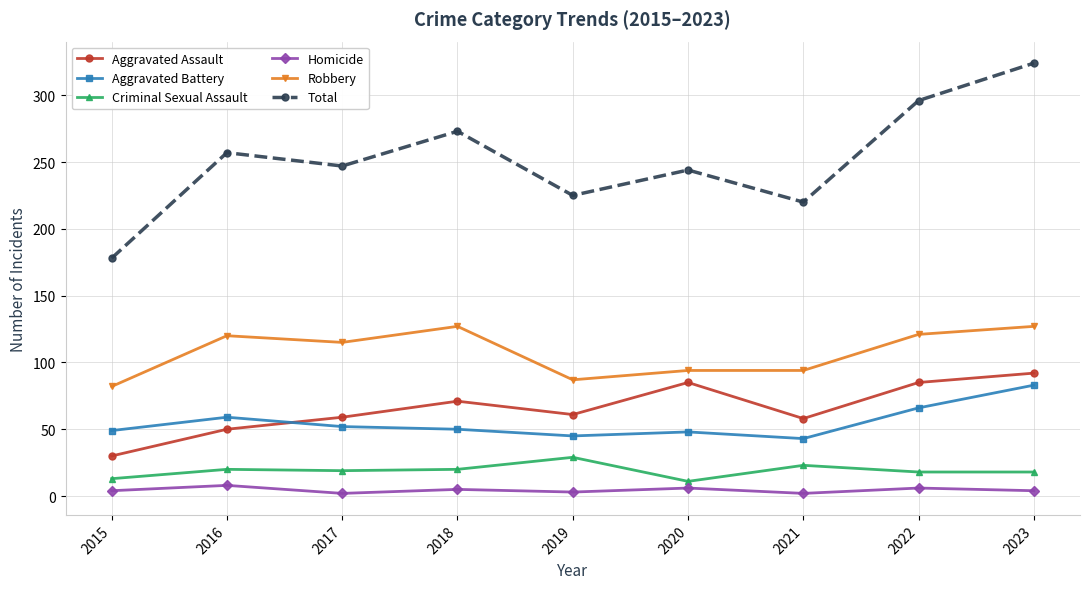

What is the difference between the maximum and minimum values in the Robbery series?

45